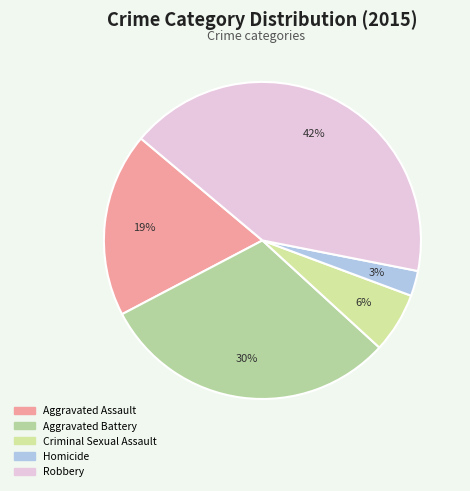

Which category has the smallest portion of the pie?

Homicide